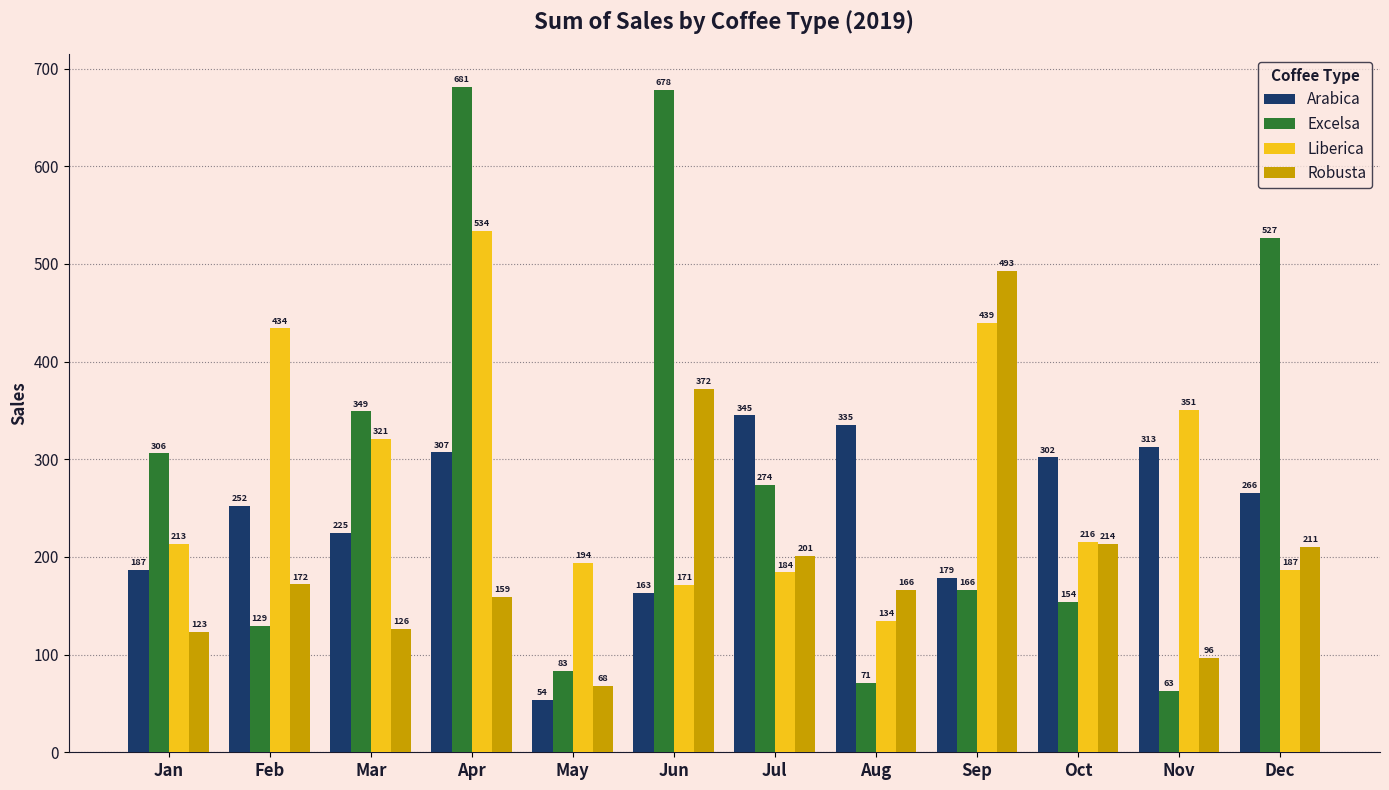

At how many categories does at least one series exceed 260?

11